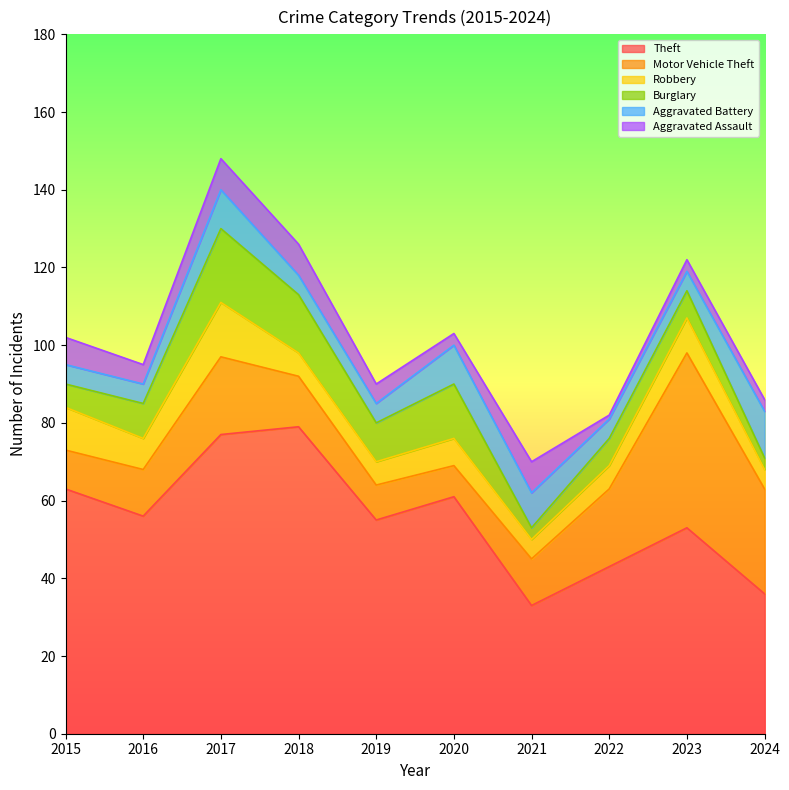

What value does the Robbery series have at 2021?

5